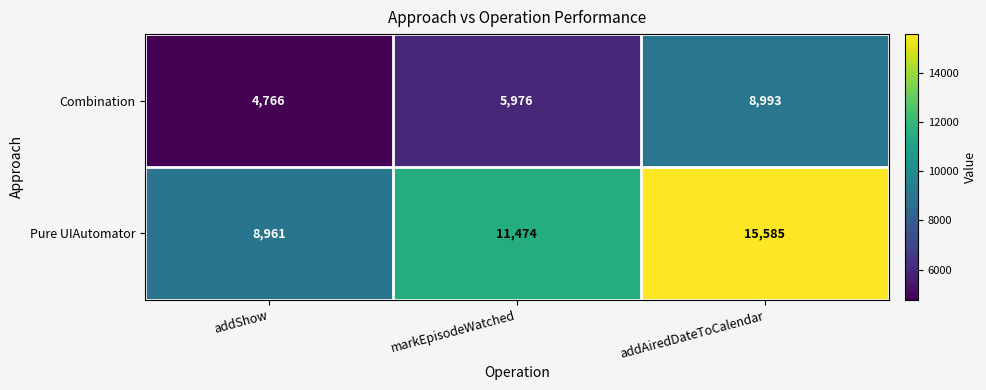

Which series has the largest total across all categories?

Pure UIAutomator